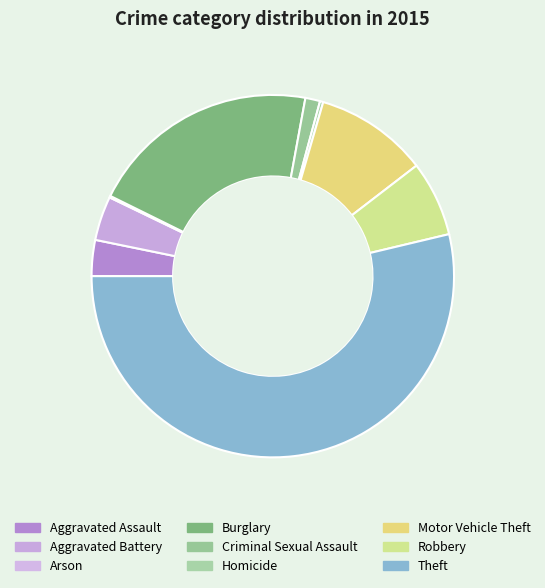

How many segments does this pie chart have?

9